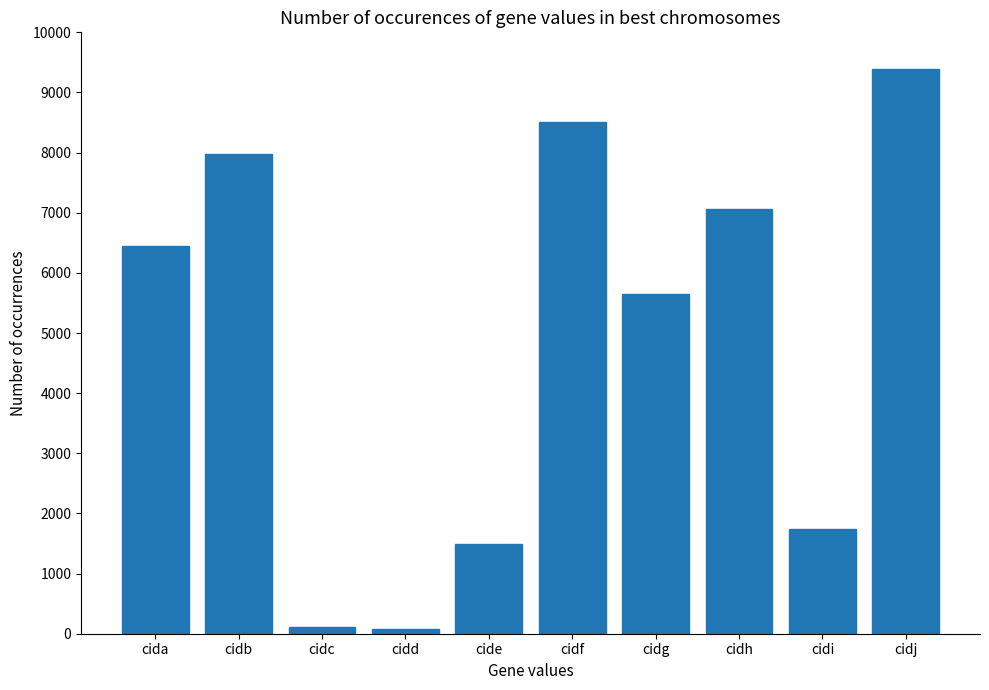

How many bars are there in total?

10